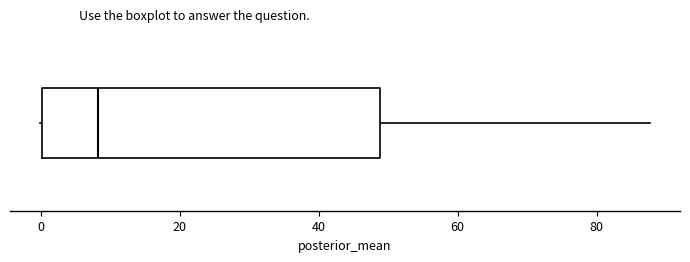

Transcribe this box plot: give where the median line is, the range the box spans, and where the two whiskers end, as read against the x-axis. The values are not printed on the chart, so give them approximately, as read against the axis.

median 8, box 0 to 48, whiskers 0 to 88